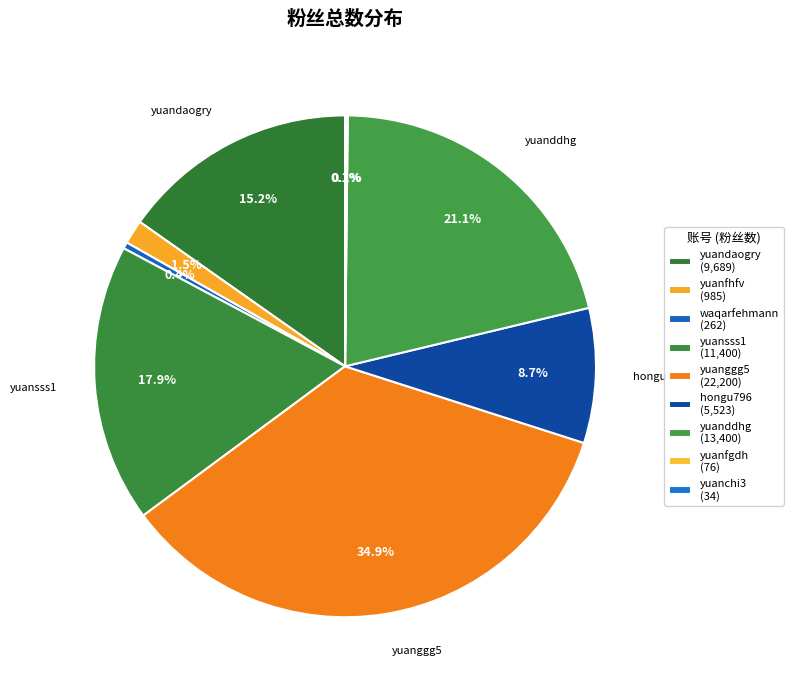

Rank the categories by value from lowest to highest.

yuanchi3, yuanfgdh, waqarfehmann, yuanfhfv, hongu796, yuandaogry, yuansss1, yuanddhg, yuanggg5